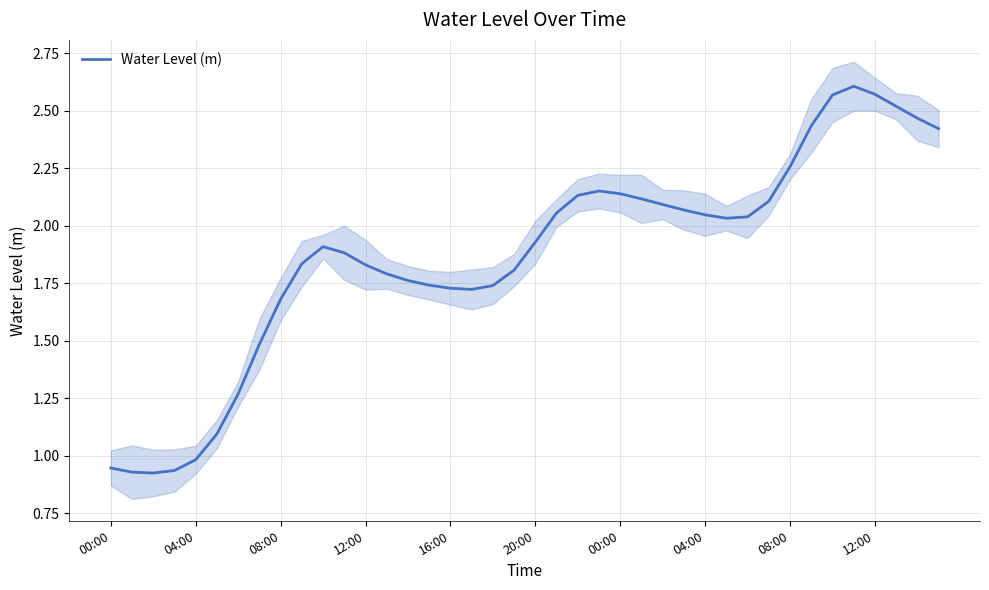

True or false: the data shows 1.0 at 20:00.

False